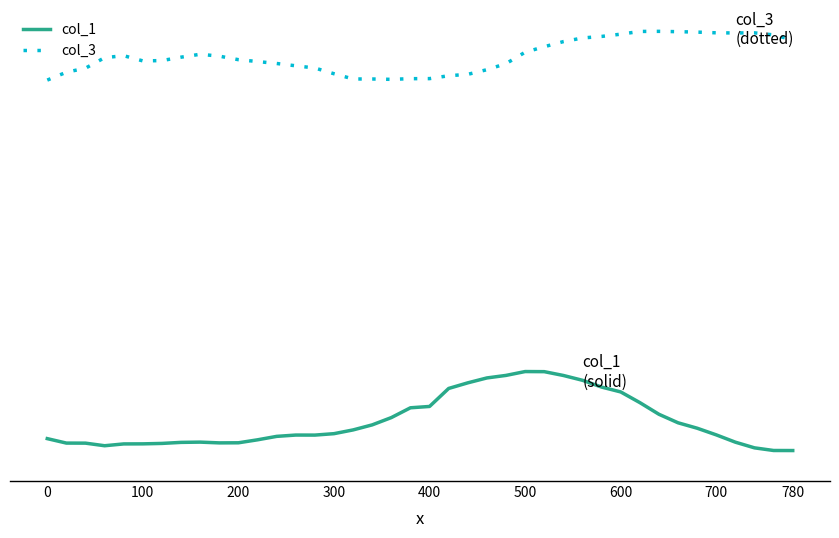

What is the highest value of the col_3 series?

10.5